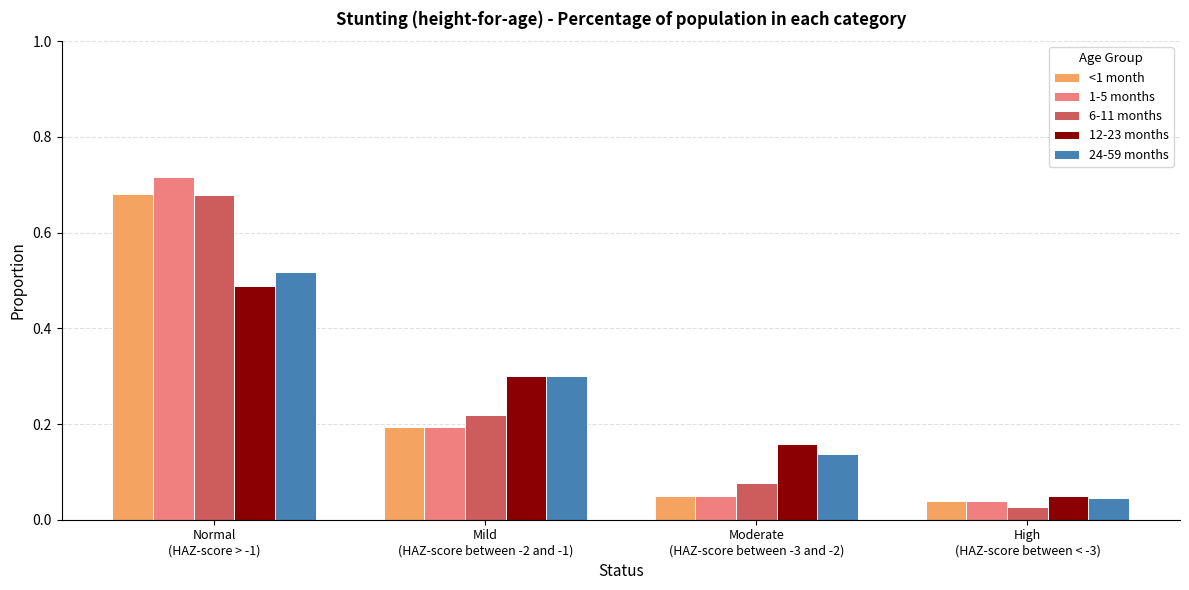

What are all the series names shown in the legend?

<1 month, 1-5 months, 6-11 months, 12-23 months, 24-59 months